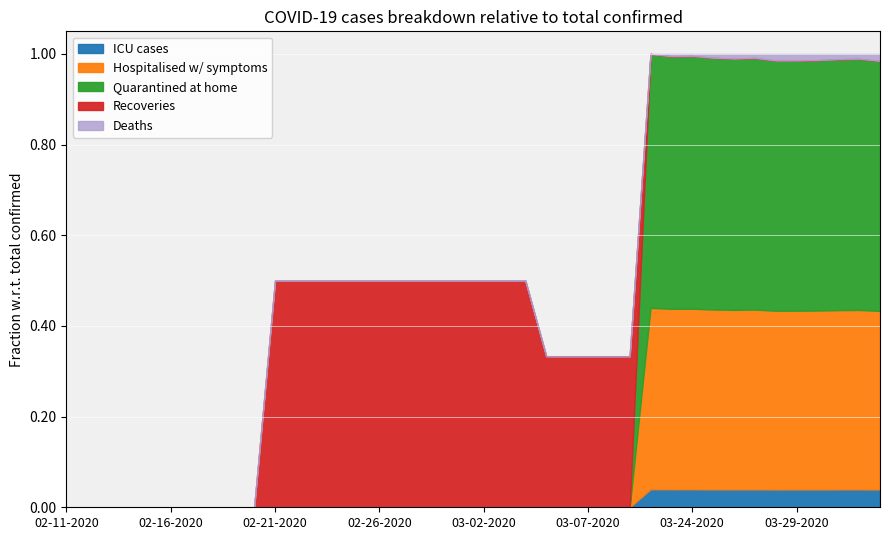

What position from the left is 02-28-2020?

18